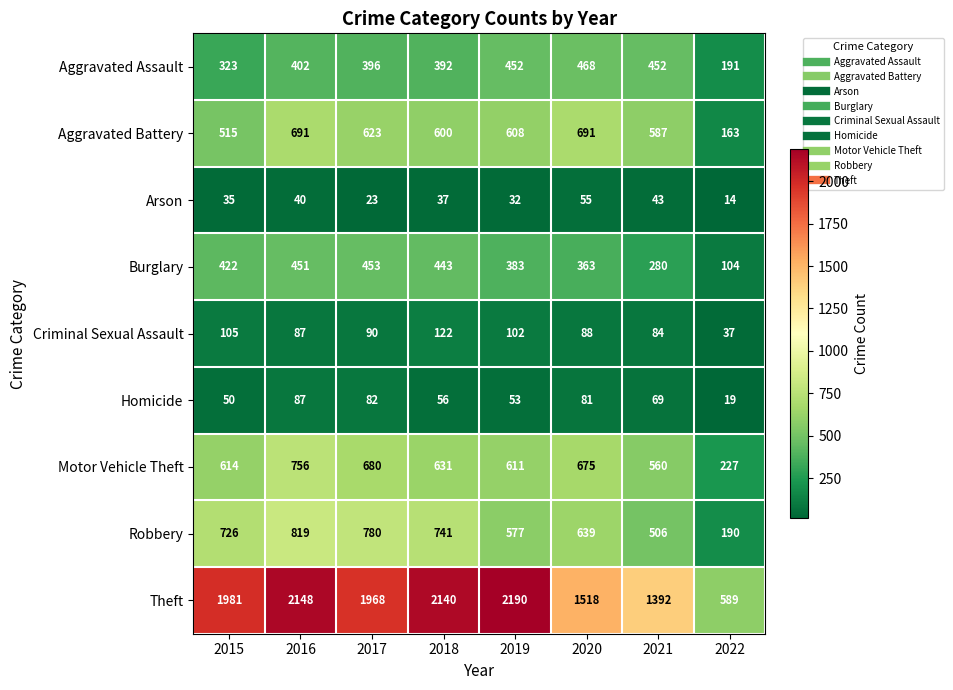

Which series has the largest total across all categories?

Theft